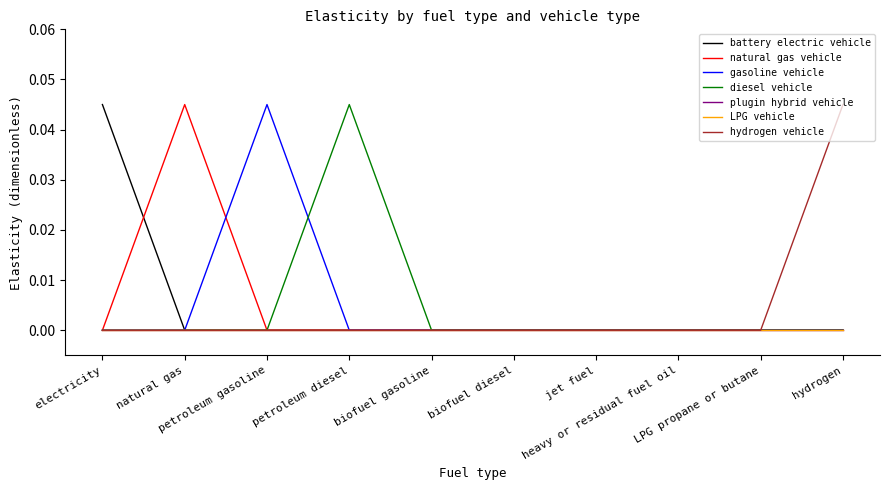

True or false: battery electric vehicle and diesel vehicle cross at least once.

False